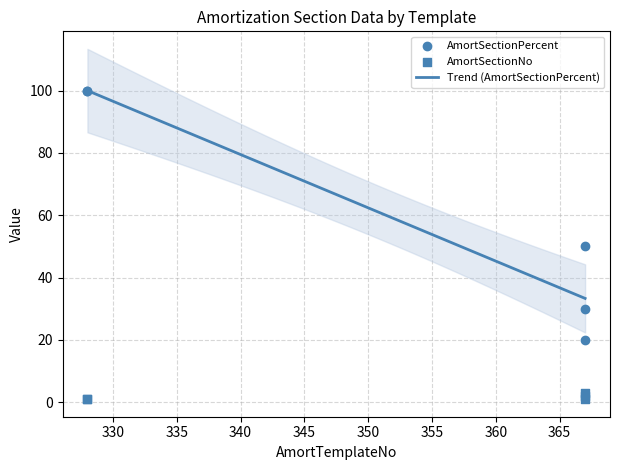

Is the value of AmortSectionNo at 367 greater than the value of AmortSectionPercent at 367?

No